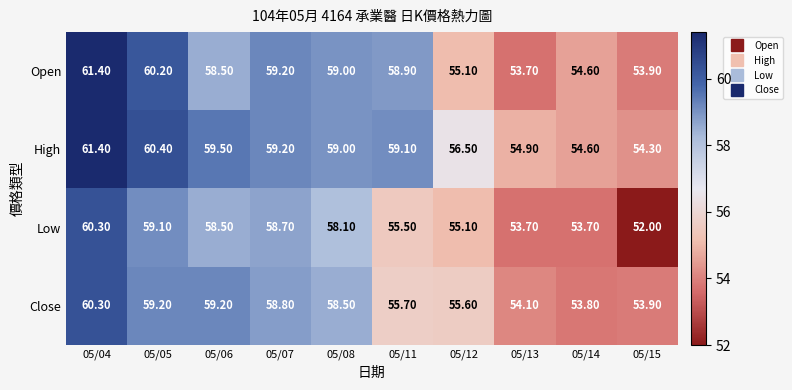

What is the spread (max minus min) of values at 05/14?

0.9